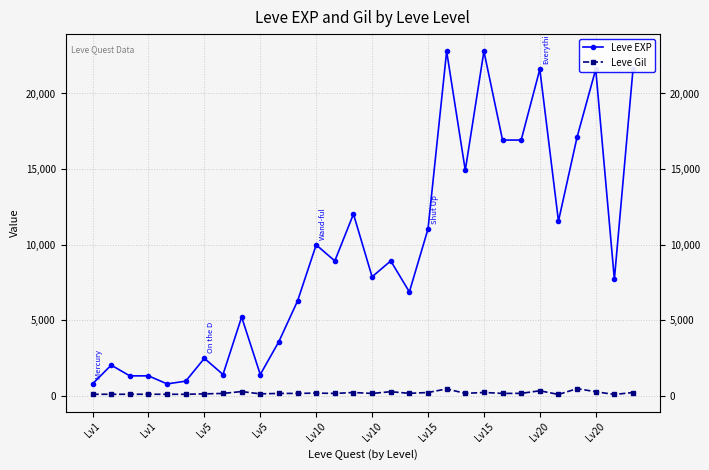

Rank the series by their maximum value, from lowest to highest.

Leve Gil, Leve EXP